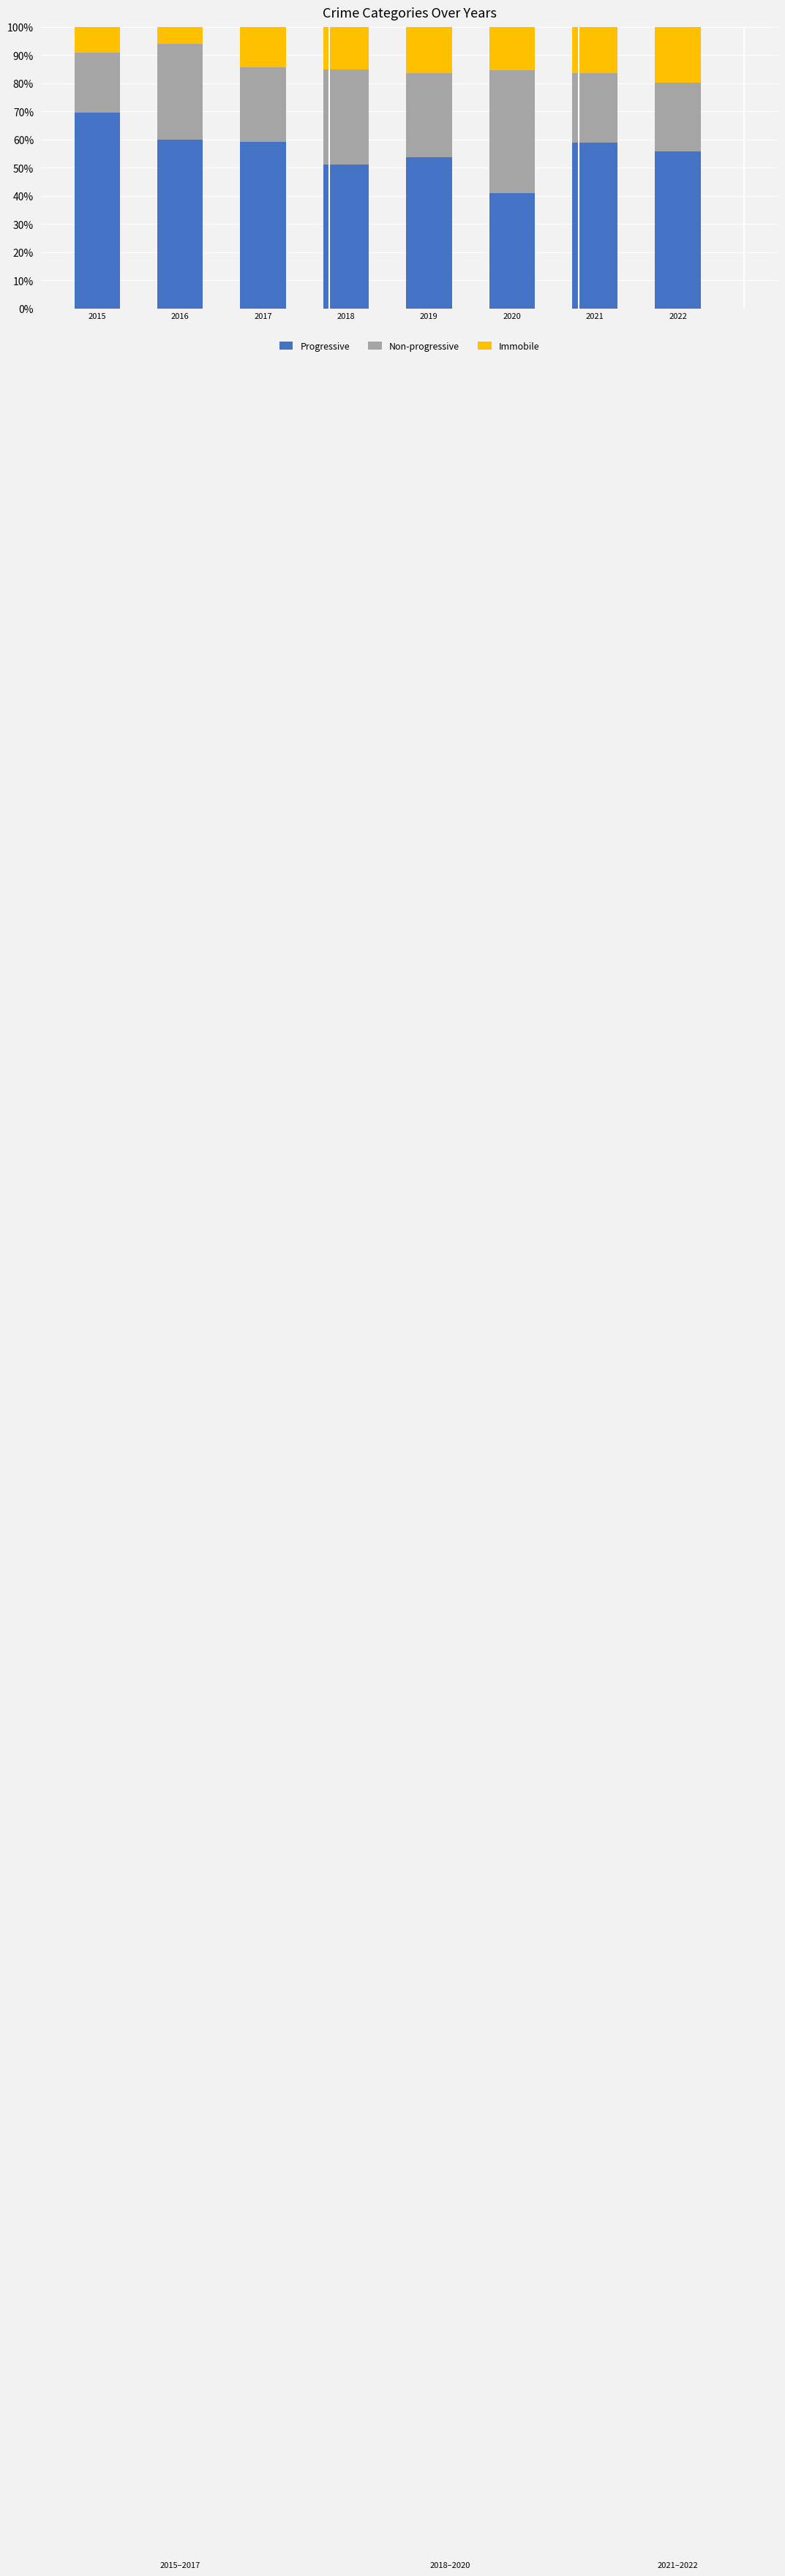

What is the total value across all series at 2022?

100.0